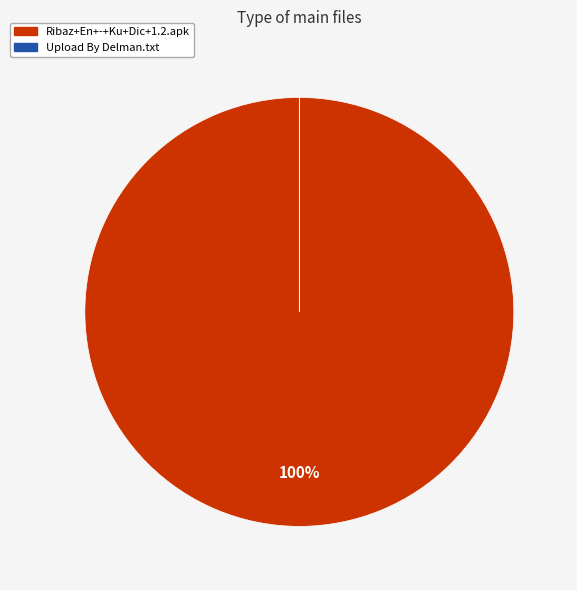

True or false: Ribaz+En+-+Ku+Dic+1.2.apk accounts for 87% of the total.

False